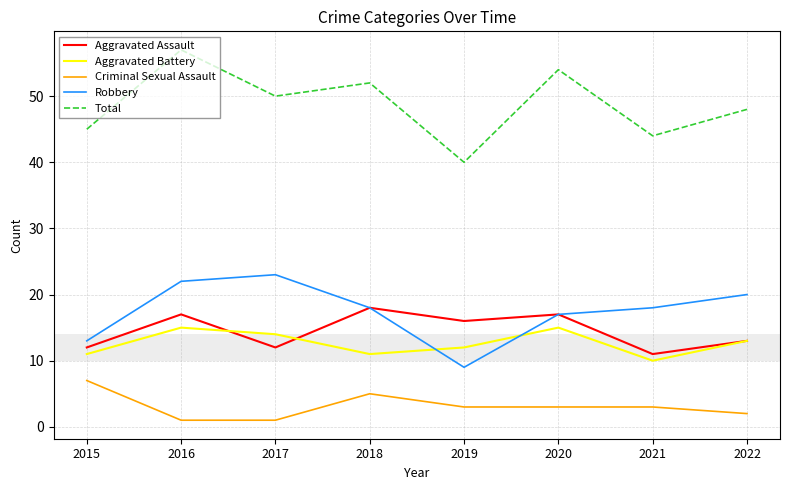

At which label is Robbery closest to 16?

2020